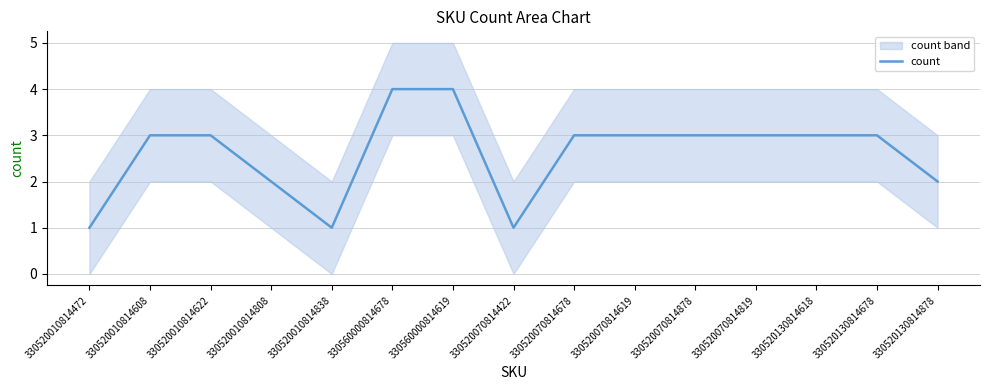

What is the difference between the values at 330520010814808 and 330520010814838?

1